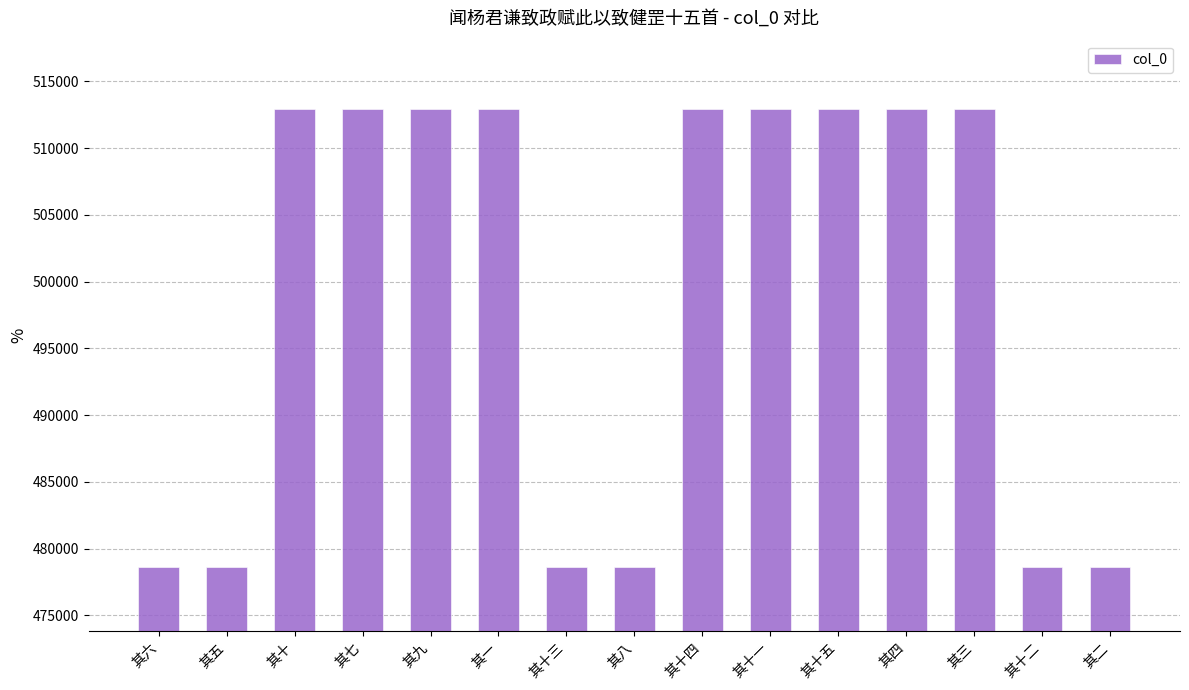

What is the value of the 1st bar from the left?

478628